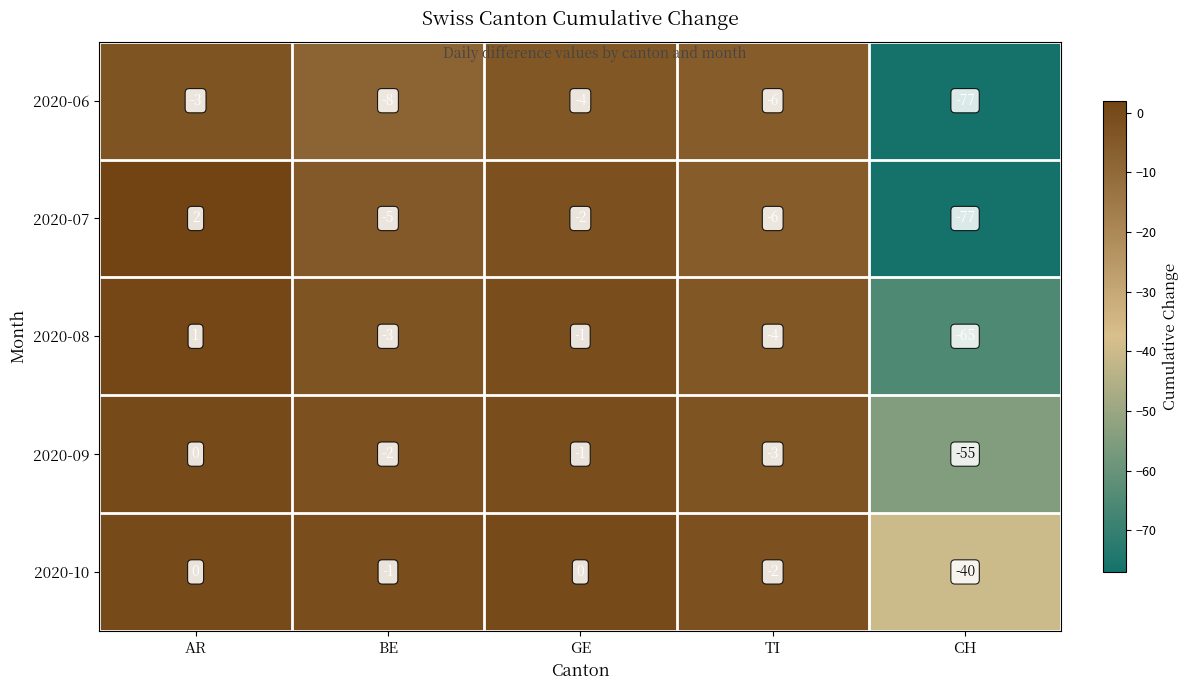

Is the value of 2020-09 at AR greater than the value of 2020-10 at BE?

Yes